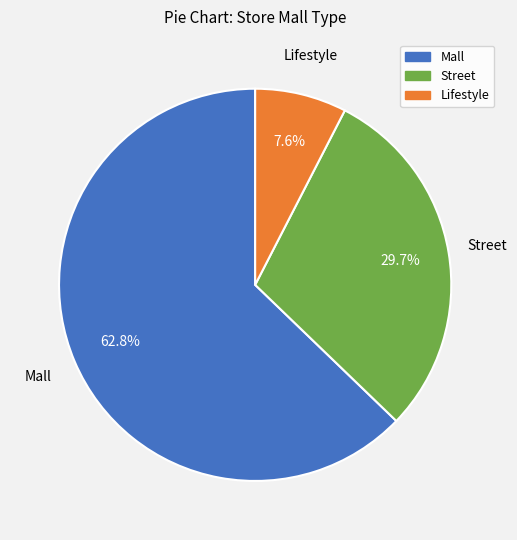

What is the total percentage of Mall and Street?

92.4%